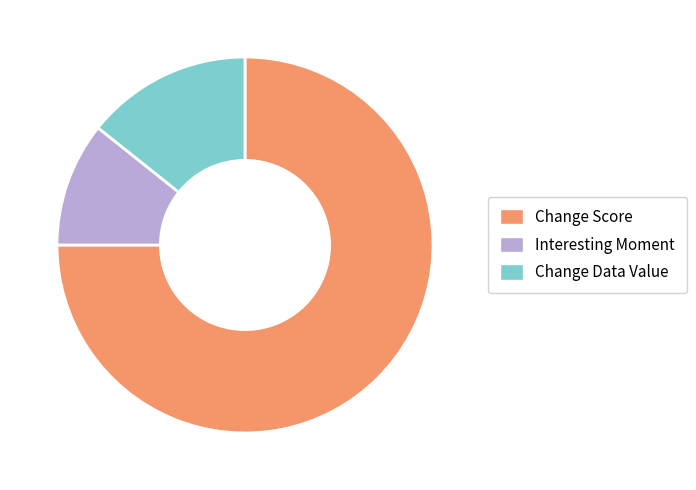

How many segments does this pie chart have?

3